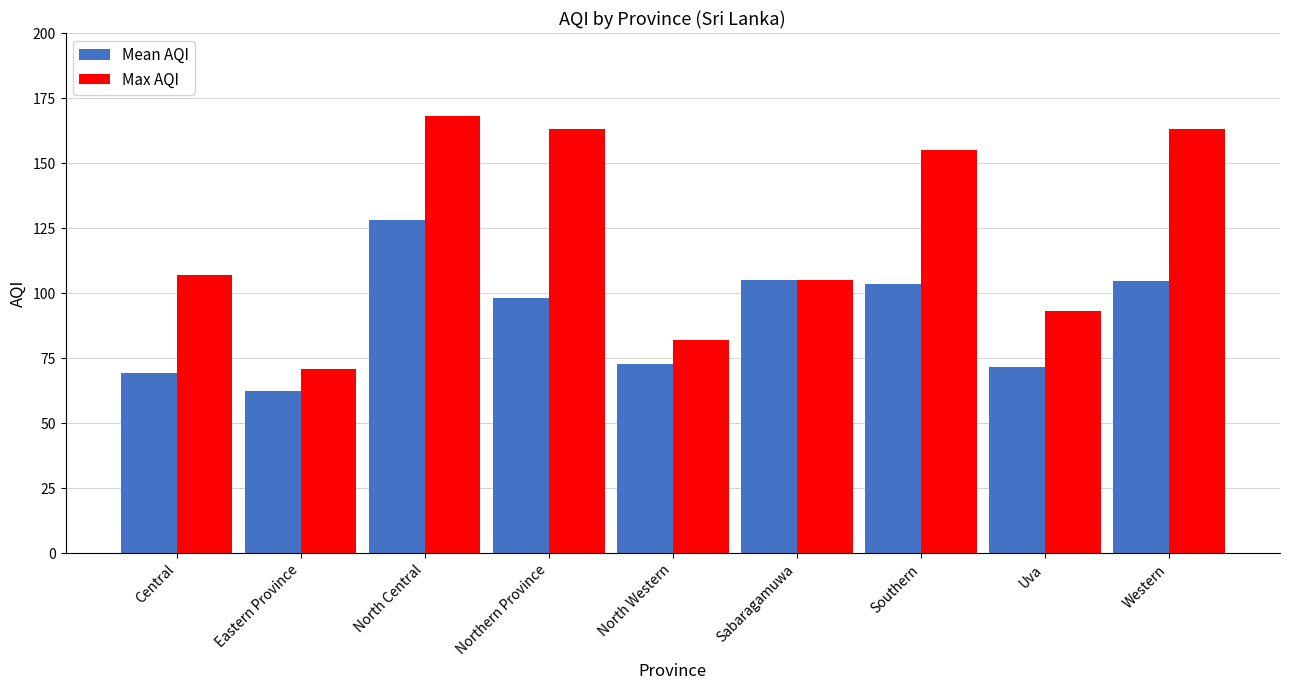

What is the difference between the highest and lowest values at North Central?

40.0